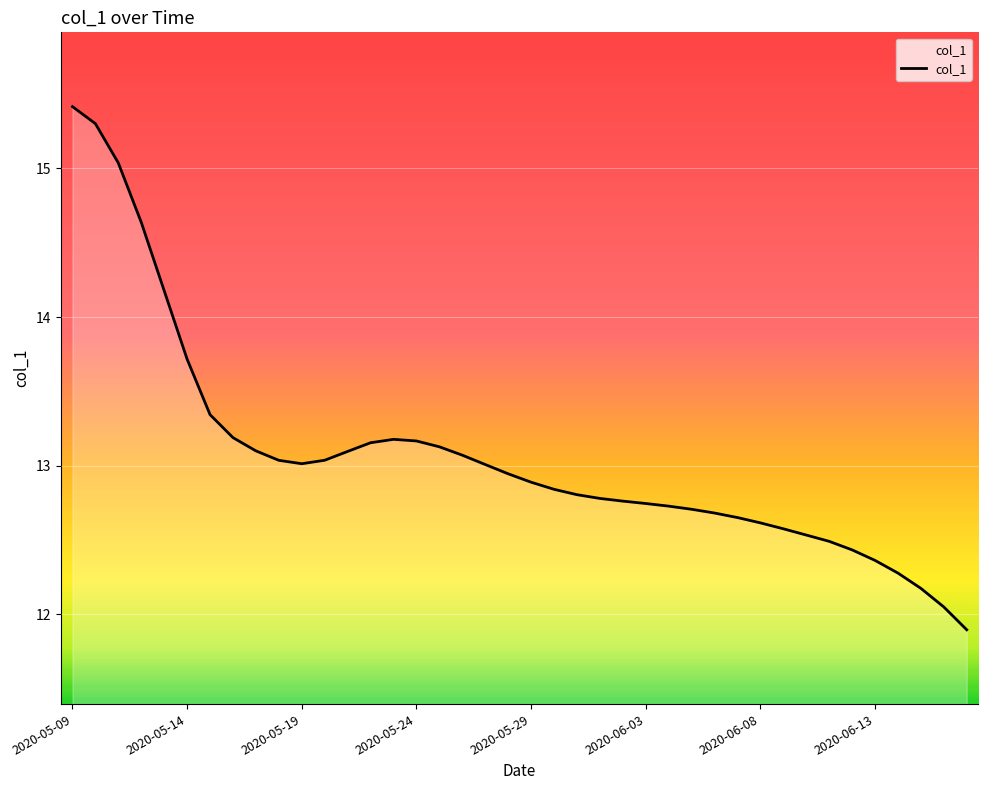

What is the difference between the maximum and minimum values?

3.5